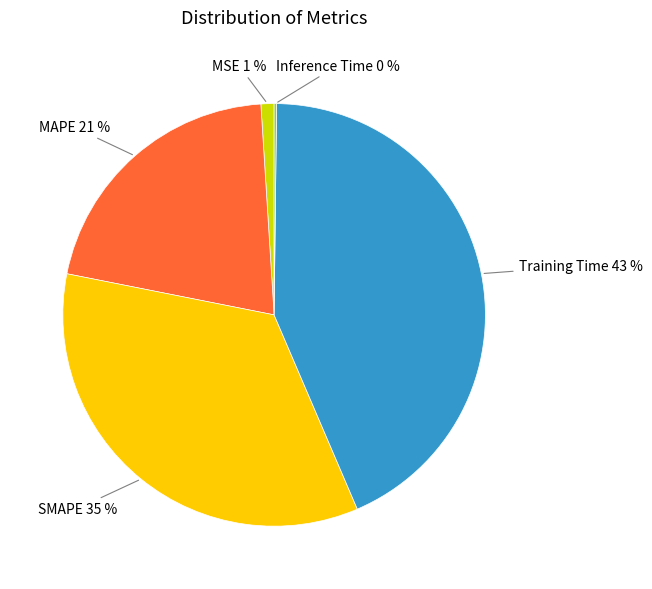

To the nearest percent, what portion does MSE represent?

1%